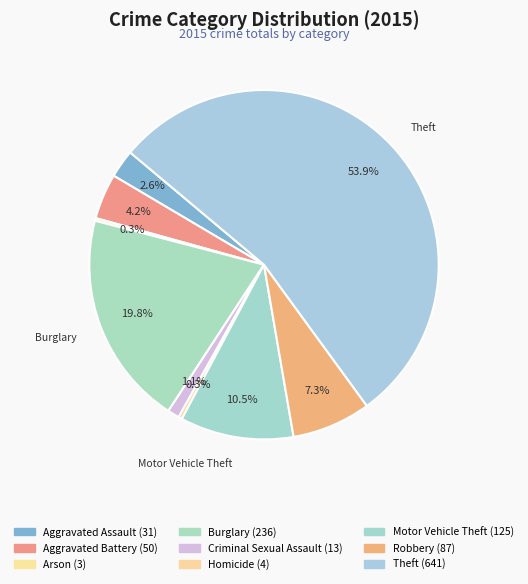

To the nearest percent, what percentage of the pie is Aggravated Battery?

4%